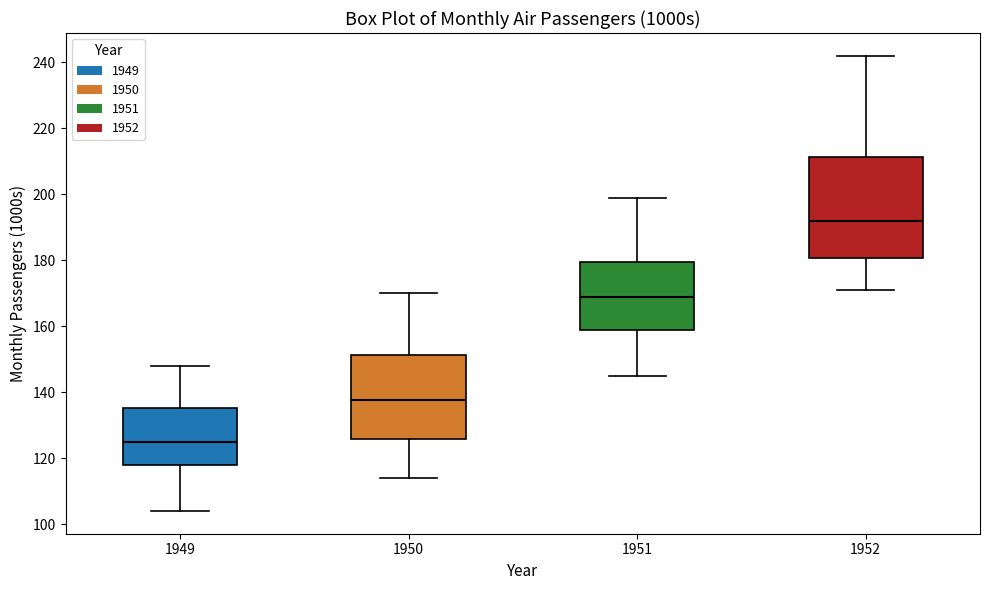

Where does the upper whisker of the box at x = 1950 end on the y-axis? The values are not printed on the chart, so give them approximately, as read against the axis.

170